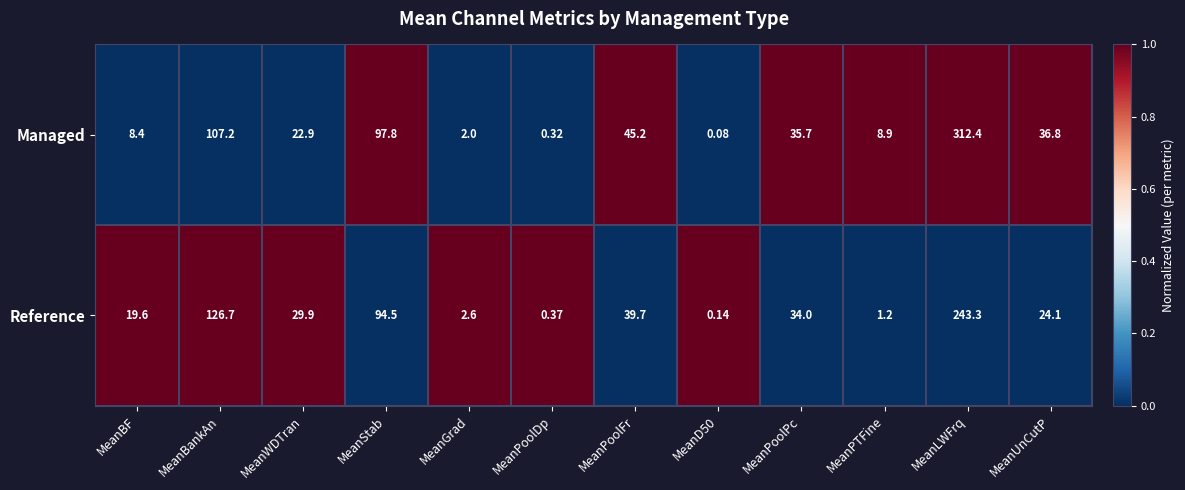

At MeanD50, list the series in order from largest to smallest.

Reference, Managed